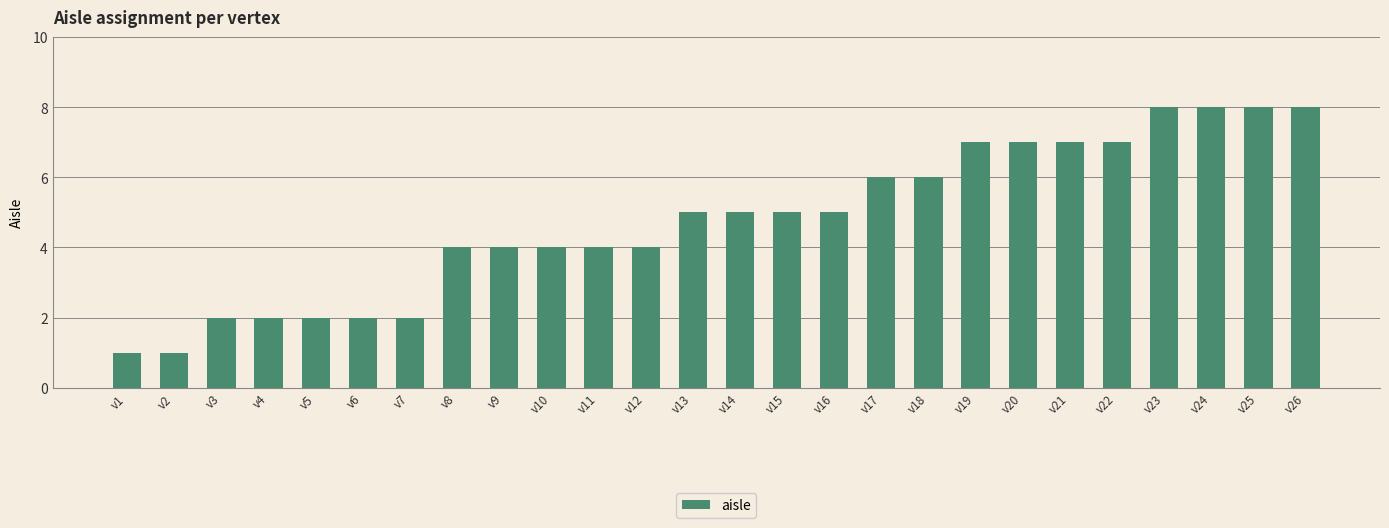

True or false: the data shows 7 at v22.

True